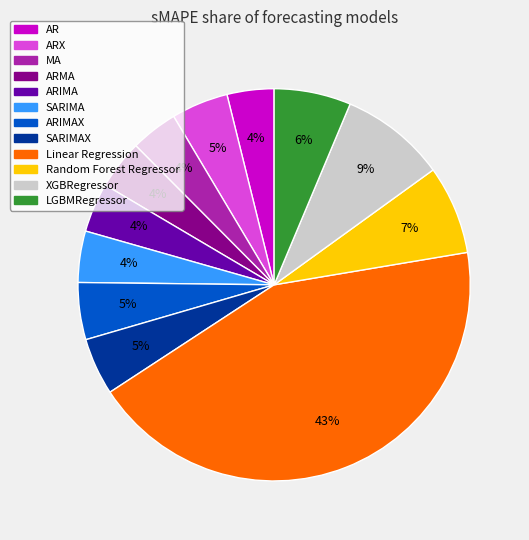

Does any single category account for the majority?

No